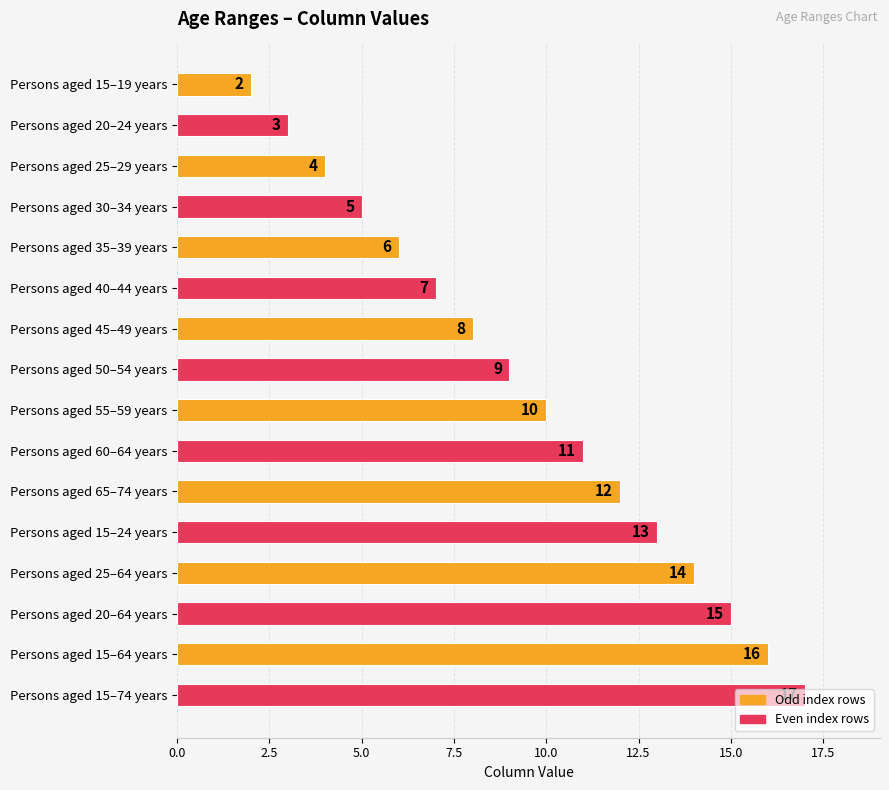

Is it true that the value at Persons aged 15–24 years is 13?

True